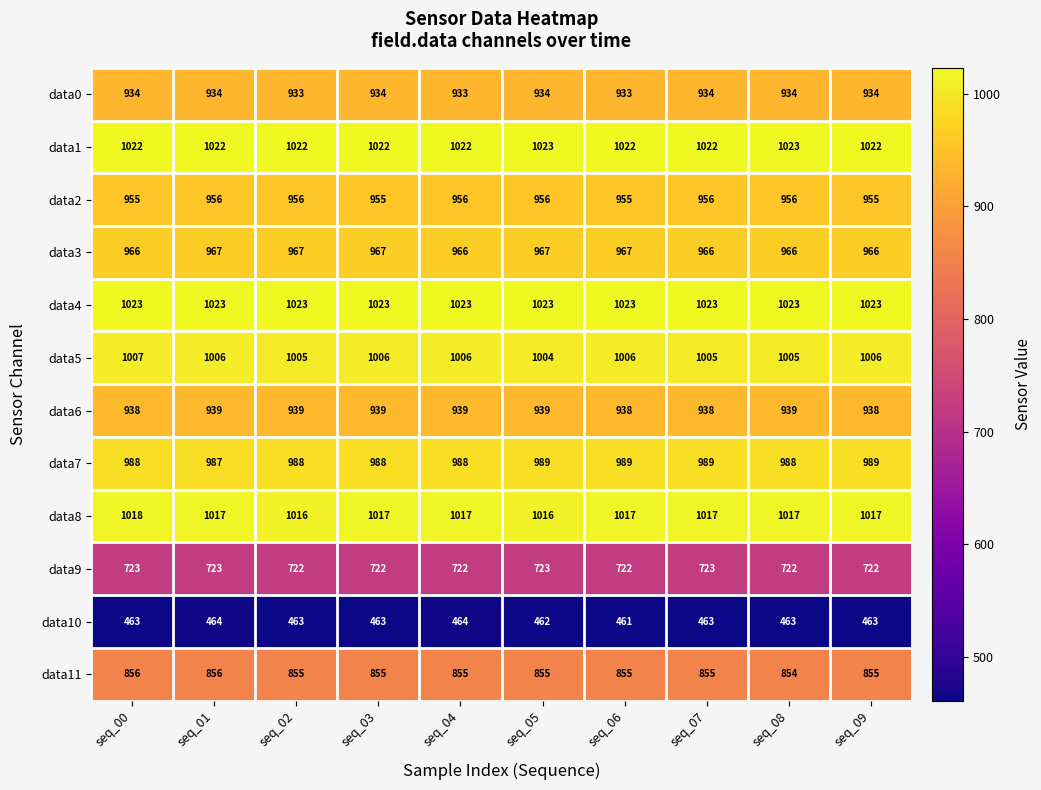

At which category is the sum across all series the highest?

seq_01